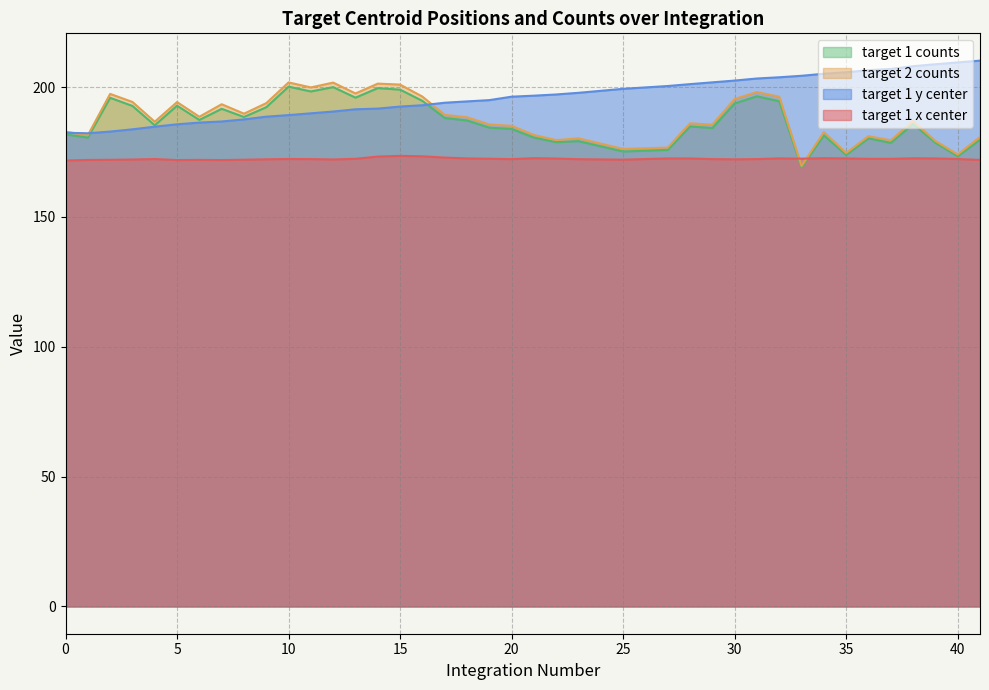

Where does the target 1 y center series first go above 196?

20